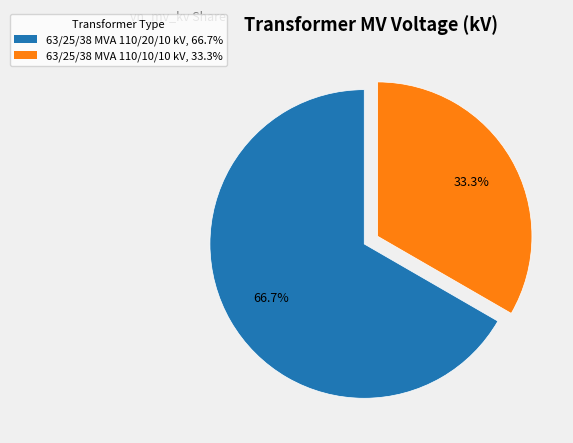

What portion of the pie excludes 63/25/38 MVA 110/10/10 kV?

66.7%